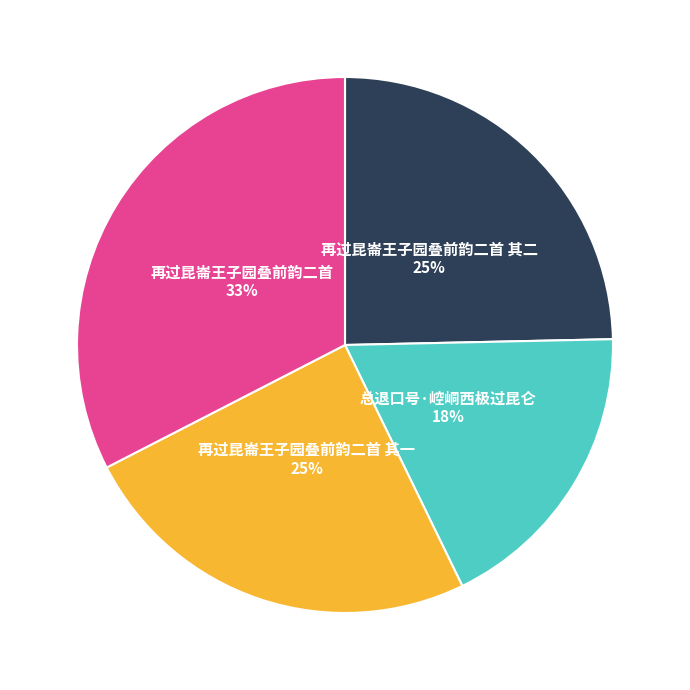

Between 总退口号·崆峒西极过昆仑 and 再过昆崙王子园叠前韵二首, which is larger?

再过昆崙王子园叠前韵二首